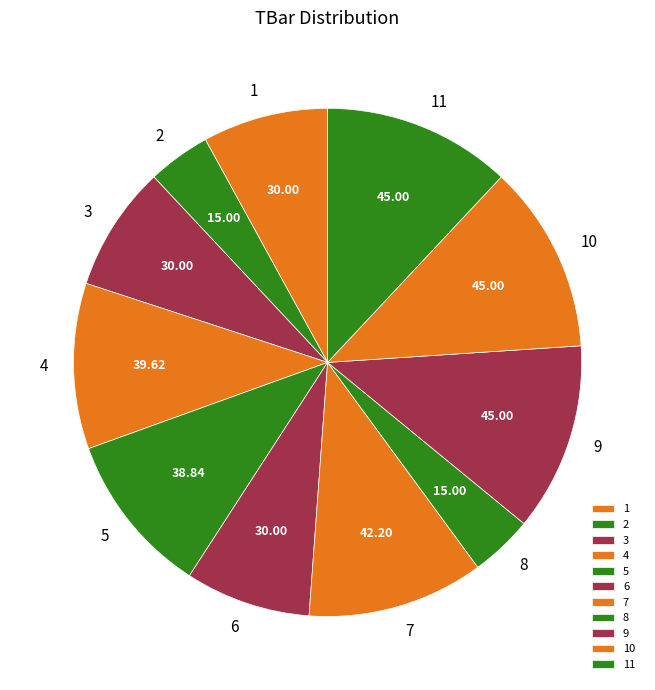

Count the number of slices in the pie.

11